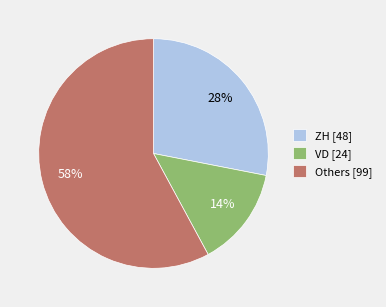

Between Others [99] and VD [24], which is larger?

Others [99]